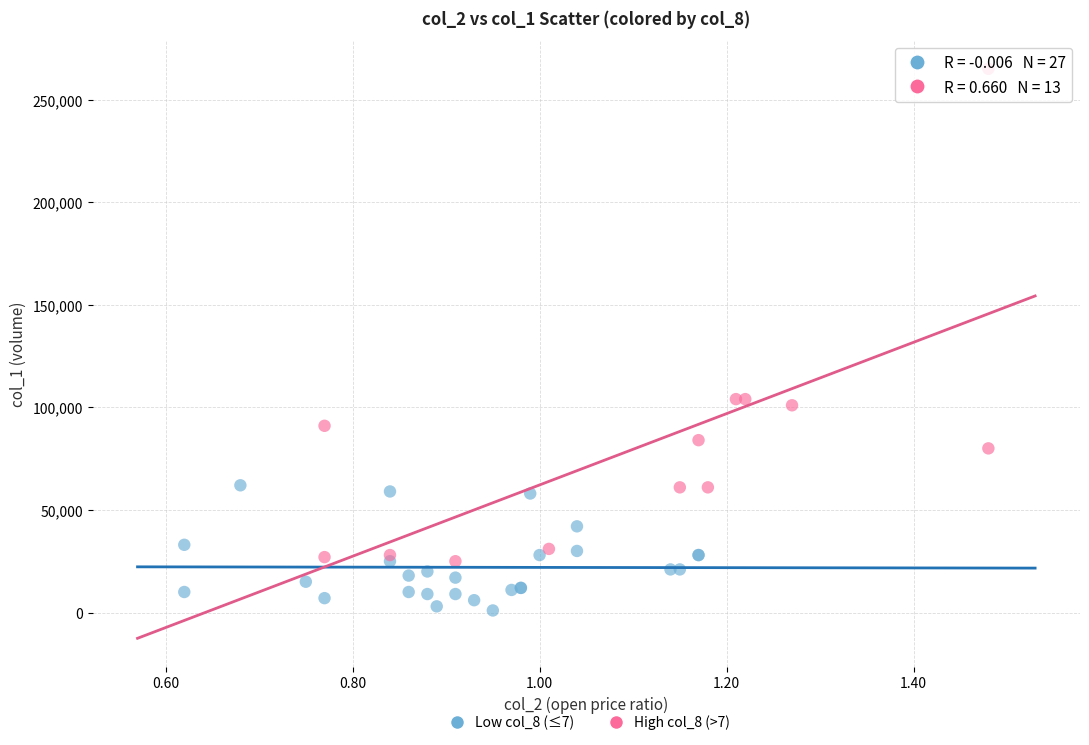

Which series contains the lowest Y value?

Low col_8 (≤7)